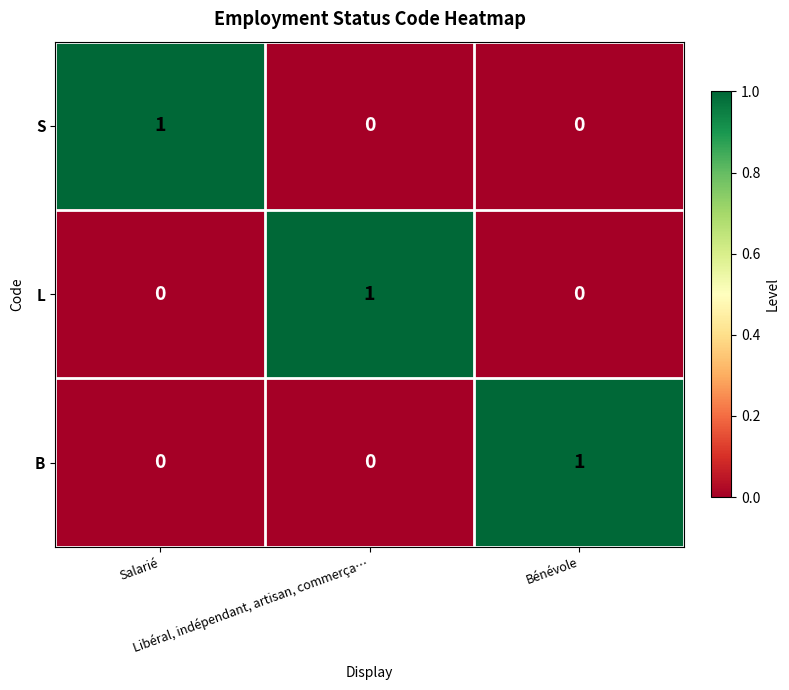

Count the B values in the range 0 to 1.

3